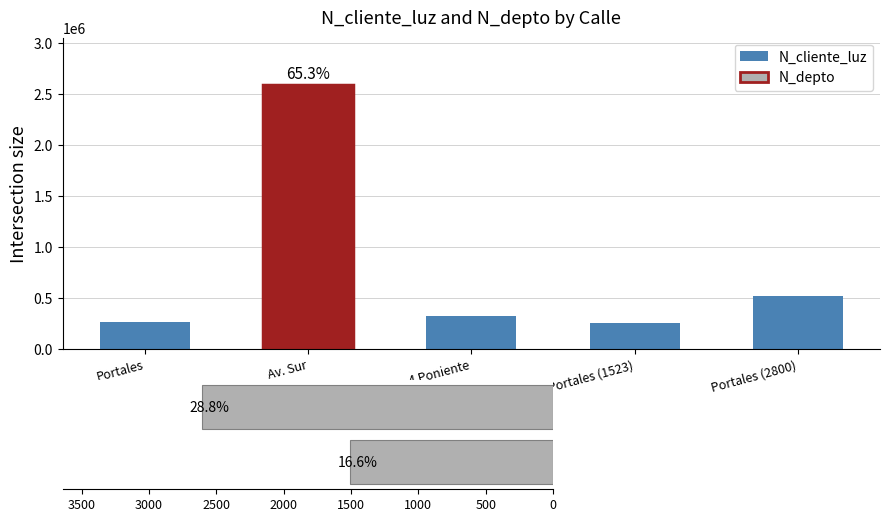

The chart shows a value of 114160 at Portales. True or false?

False